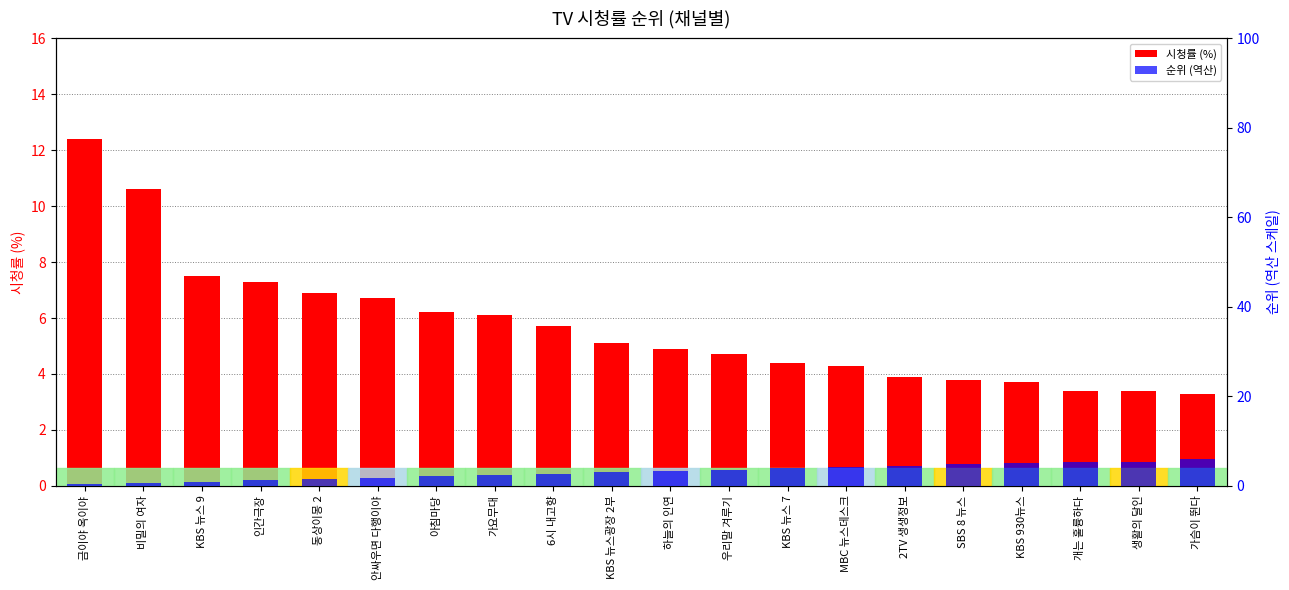

How many values in the 순위 (역산) series are below 3?

9